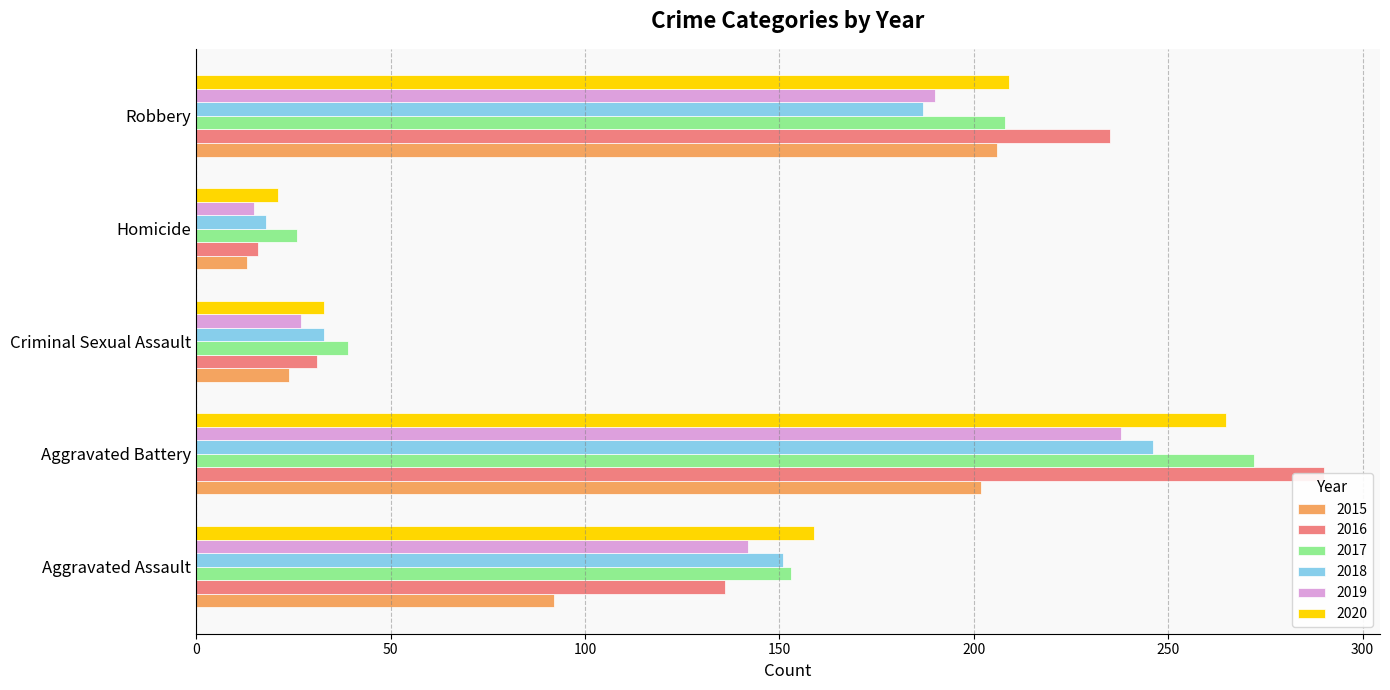

True or false: 2017 has a value of 59 at Criminal Sexual Assault.

False